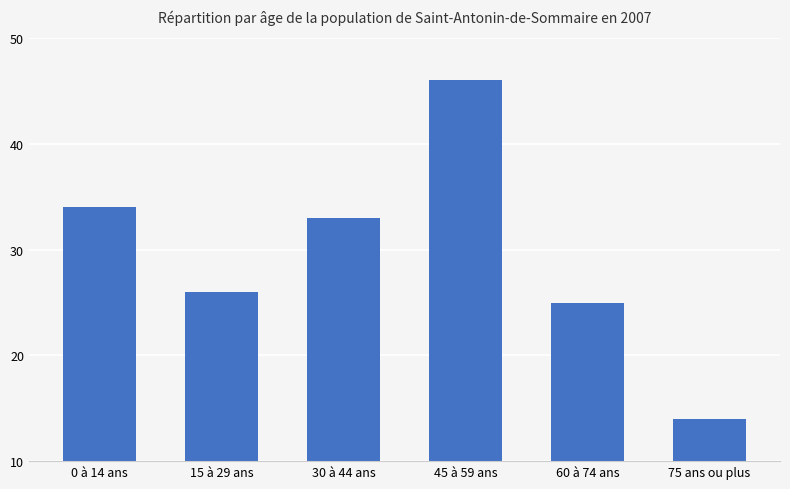

How many values are below 33?

3